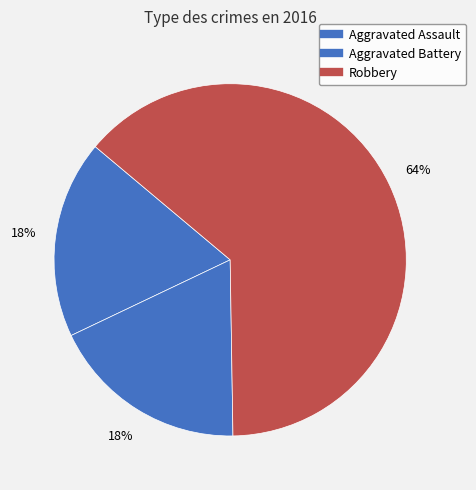

What is the smallest slice in the pie chart?

Aggravated Assault